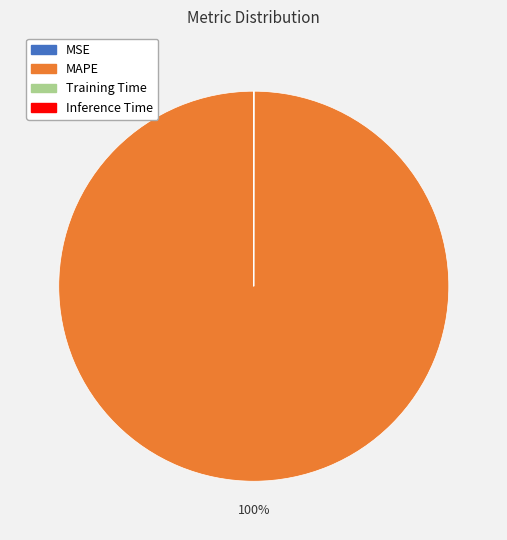

To the nearest percent, what portion does MAPE represent?

100%